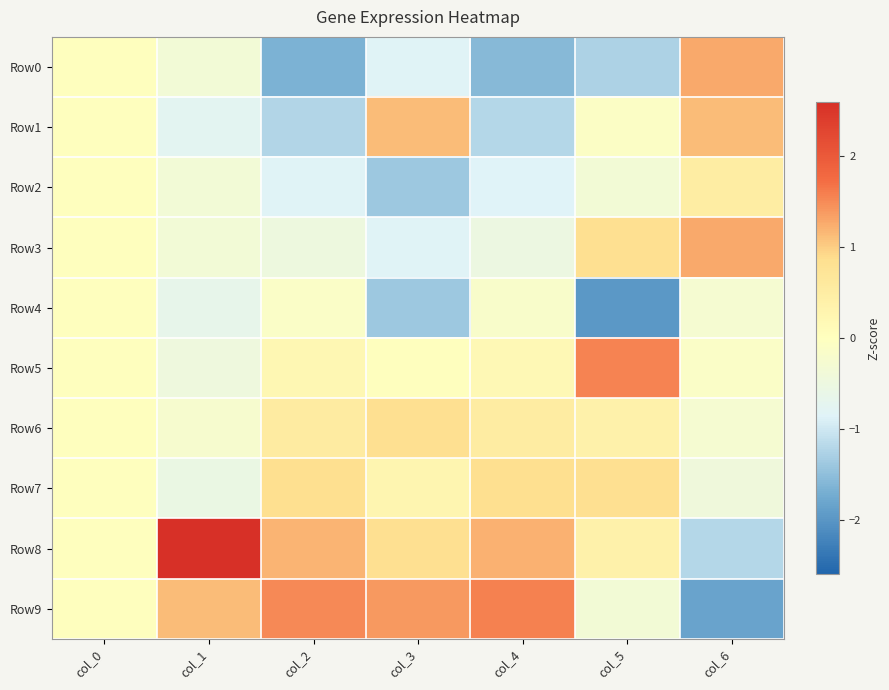

How many distinct data groups are displayed?

10